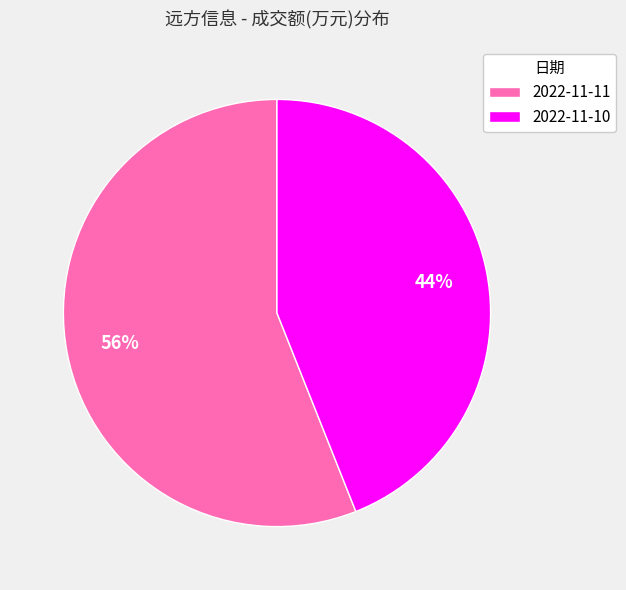

To the nearest percent, what is the average slice percentage?

50%